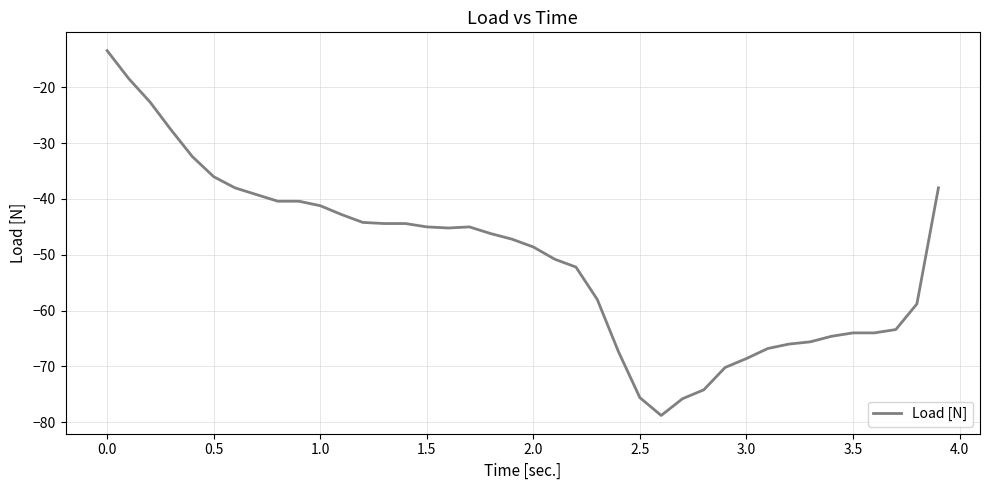

What is the smallest value displayed?

-78.8